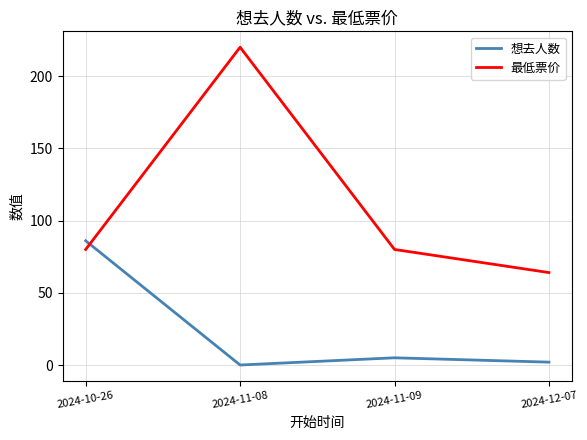

True or false: 最低票价 has a value of 80 at 2024-11-09.

True